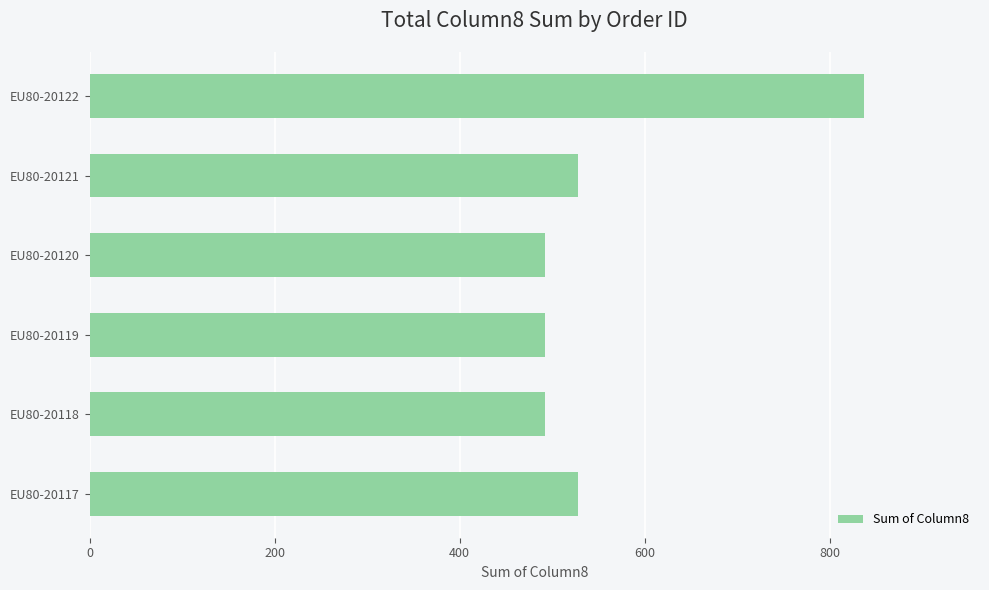

Approximately how many times larger is the value at EU80-20121 compared to EU80-20119?

1.1